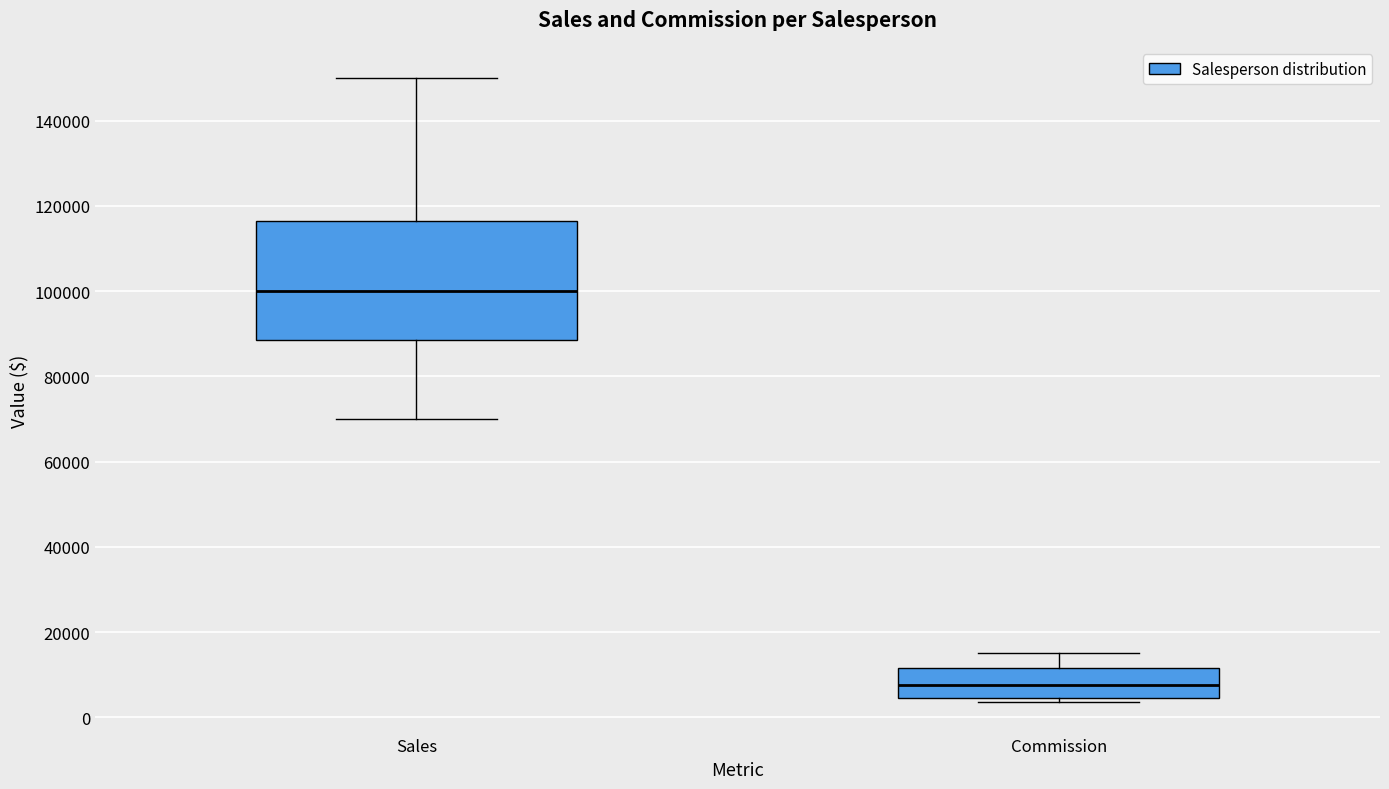

Which box's median line is the lowest?

Commission